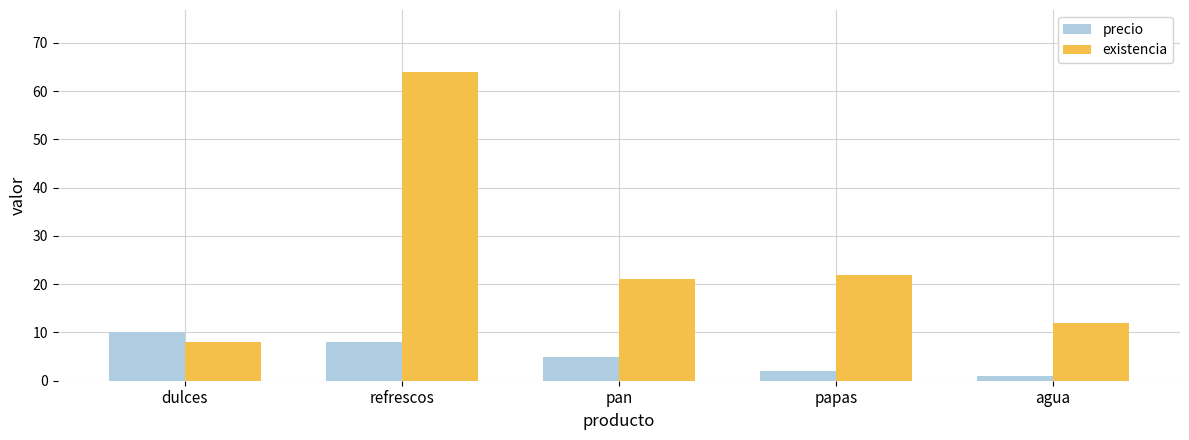

What is the label of the 2nd bar from the right?

papas